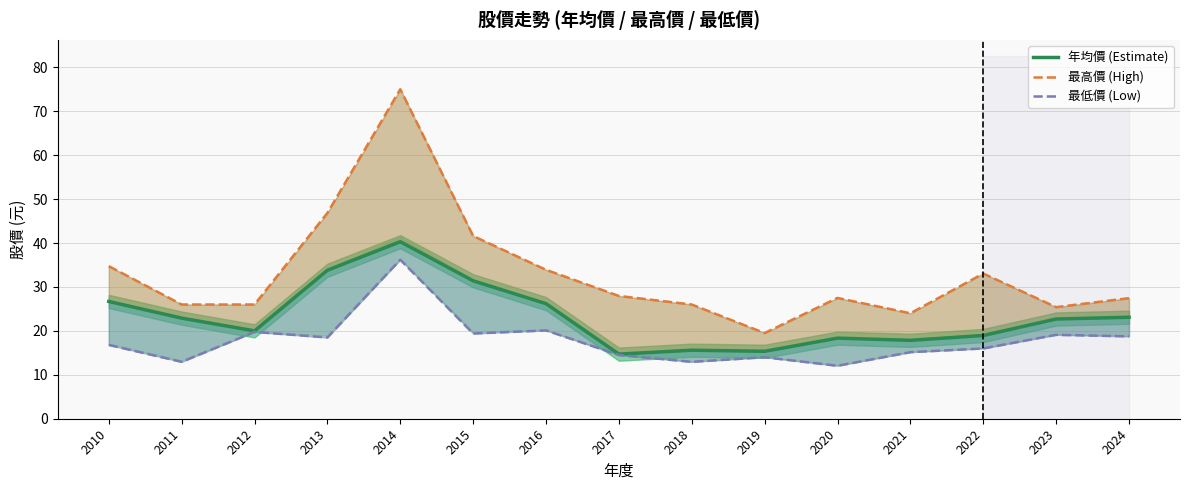

What is the maximum value shown in the chart?

75.0